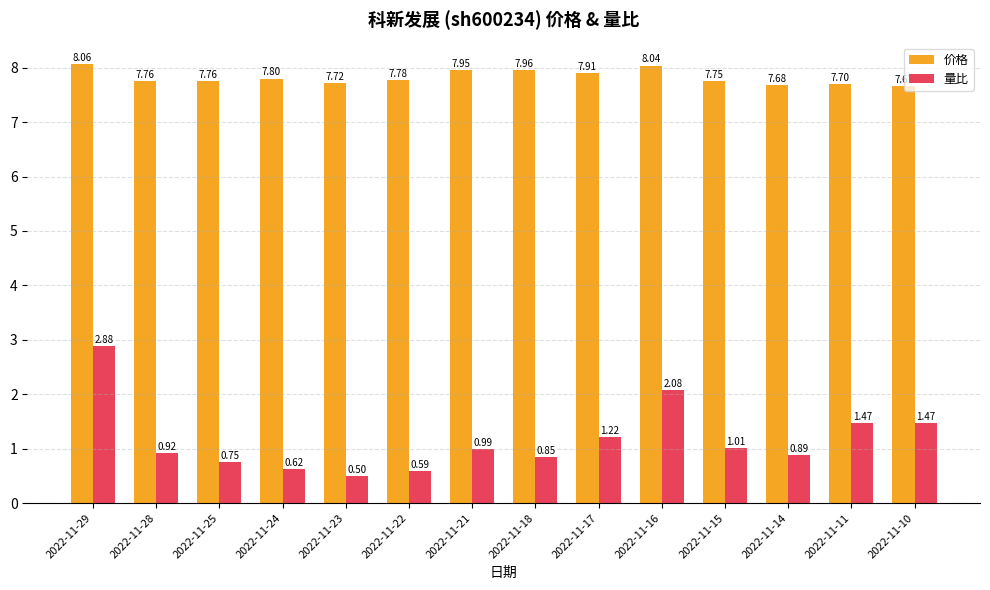

What is the smallest value displayed?

0.5